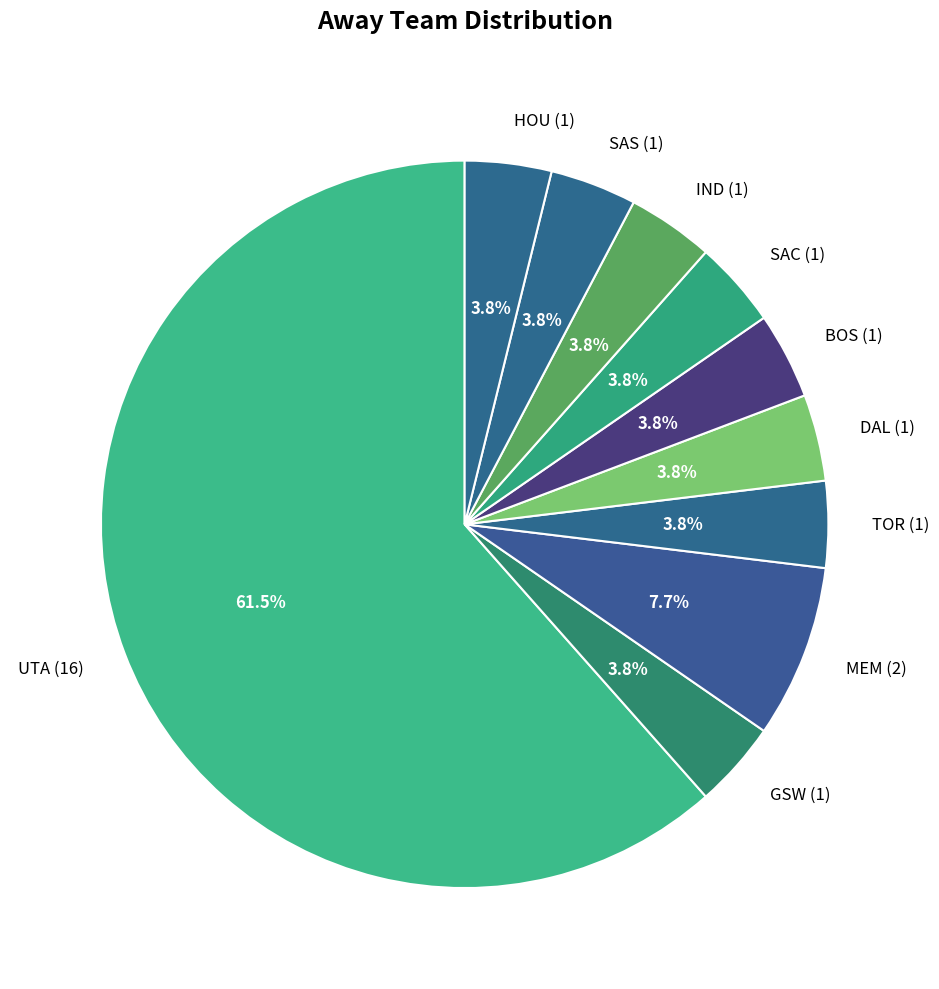

Which has a higher value, DAL (1) or UTA (16)?

UTA (16)